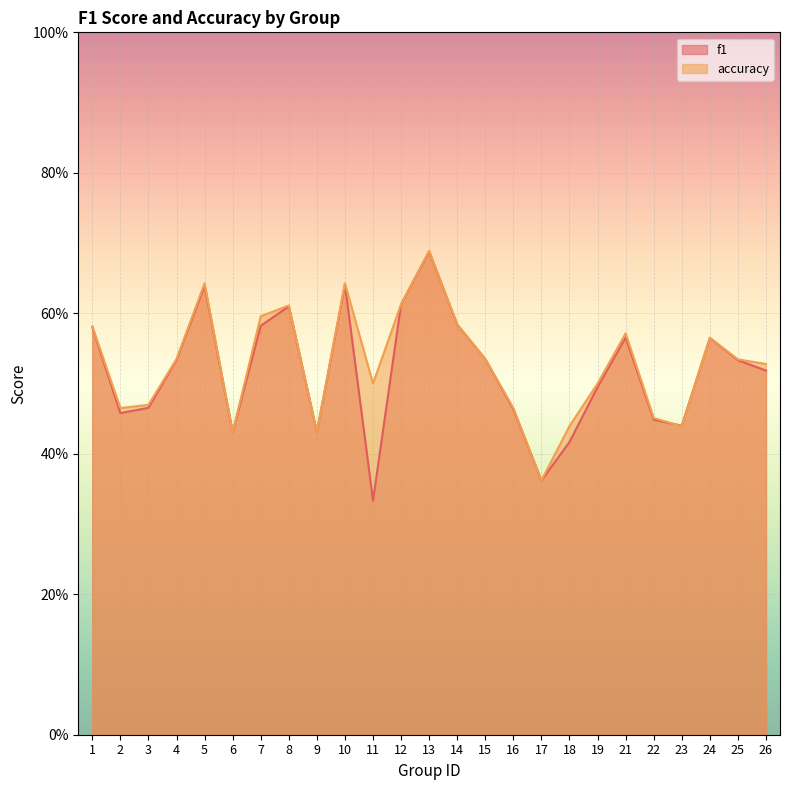

List the series in order of their peak value, lowest first.

f1, accuracy